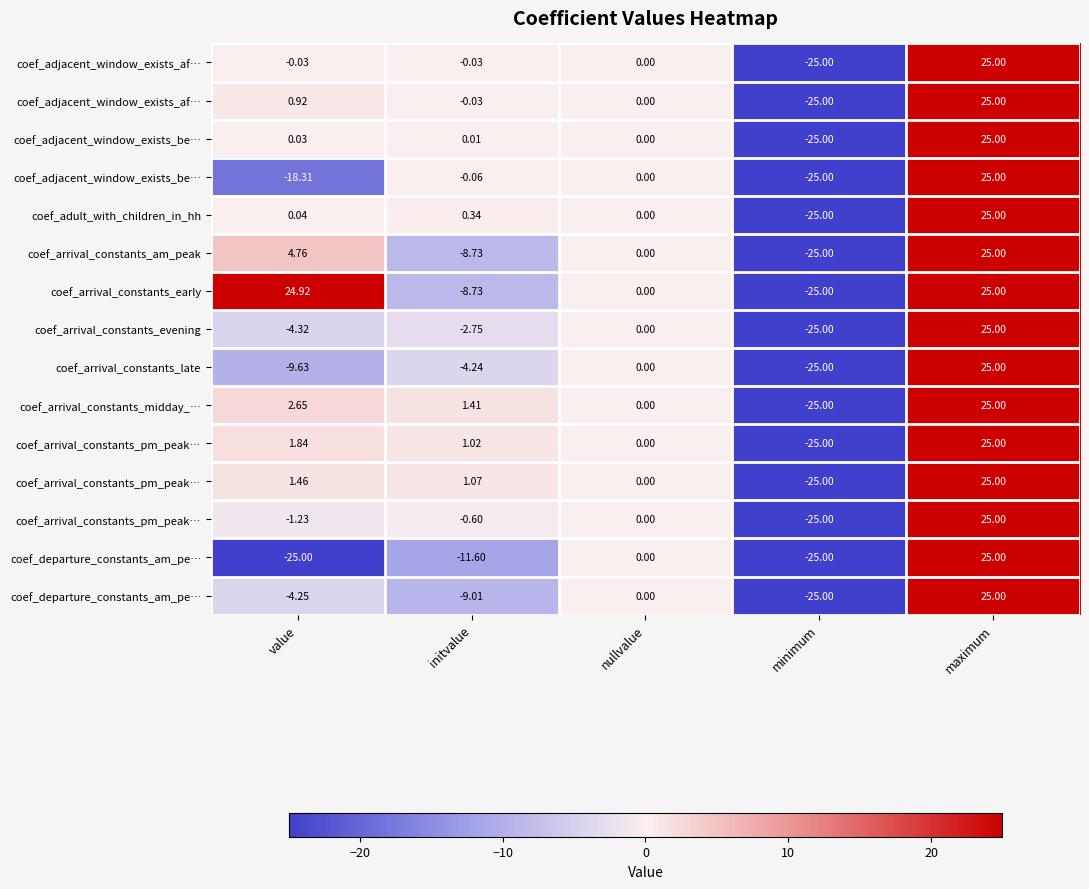

What is the total value across all series at initvalue?

-41.9